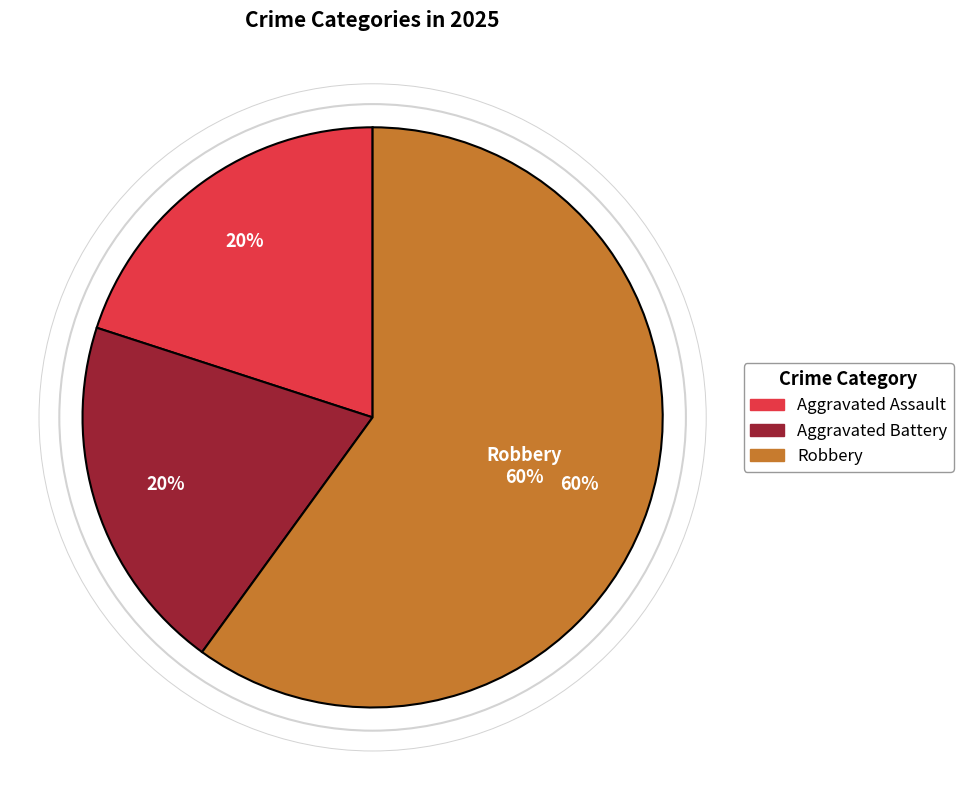

To the nearest percent, what portion does Aggravated Battery represent?

20%